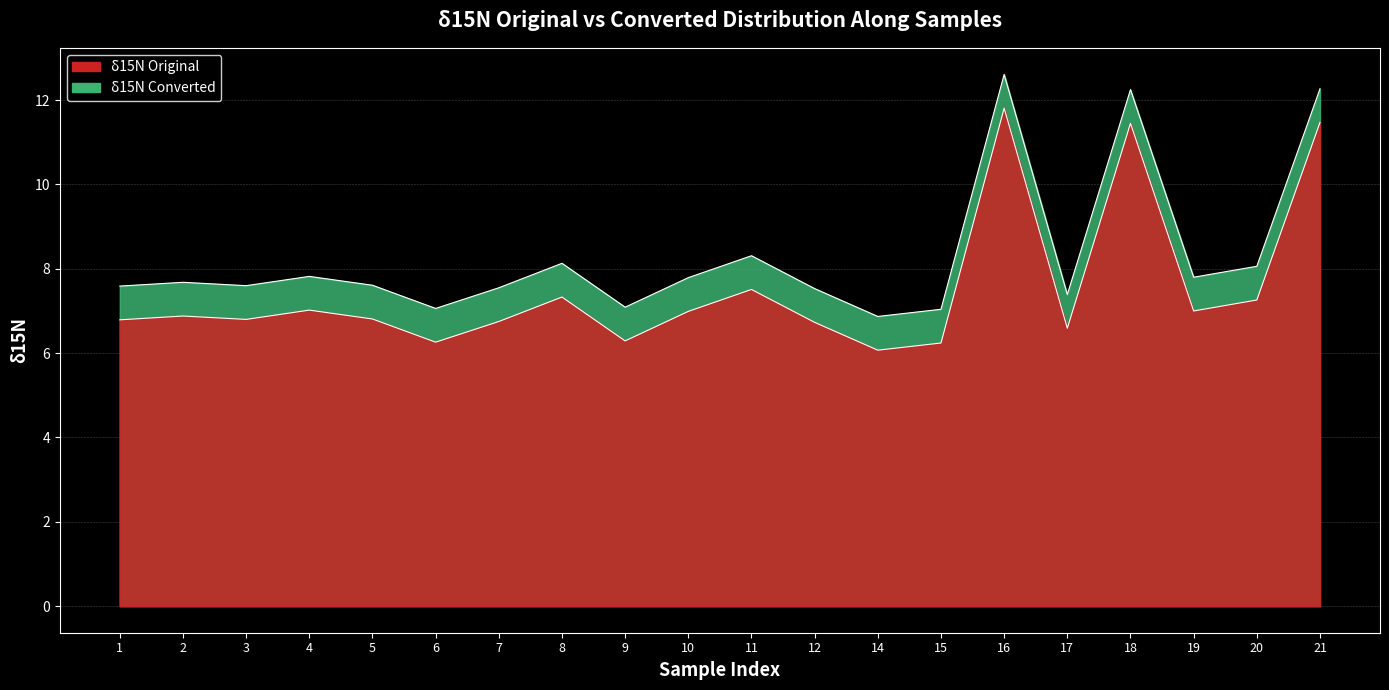

True or false: δ15N_original has a value of 8.6 at 21.

False